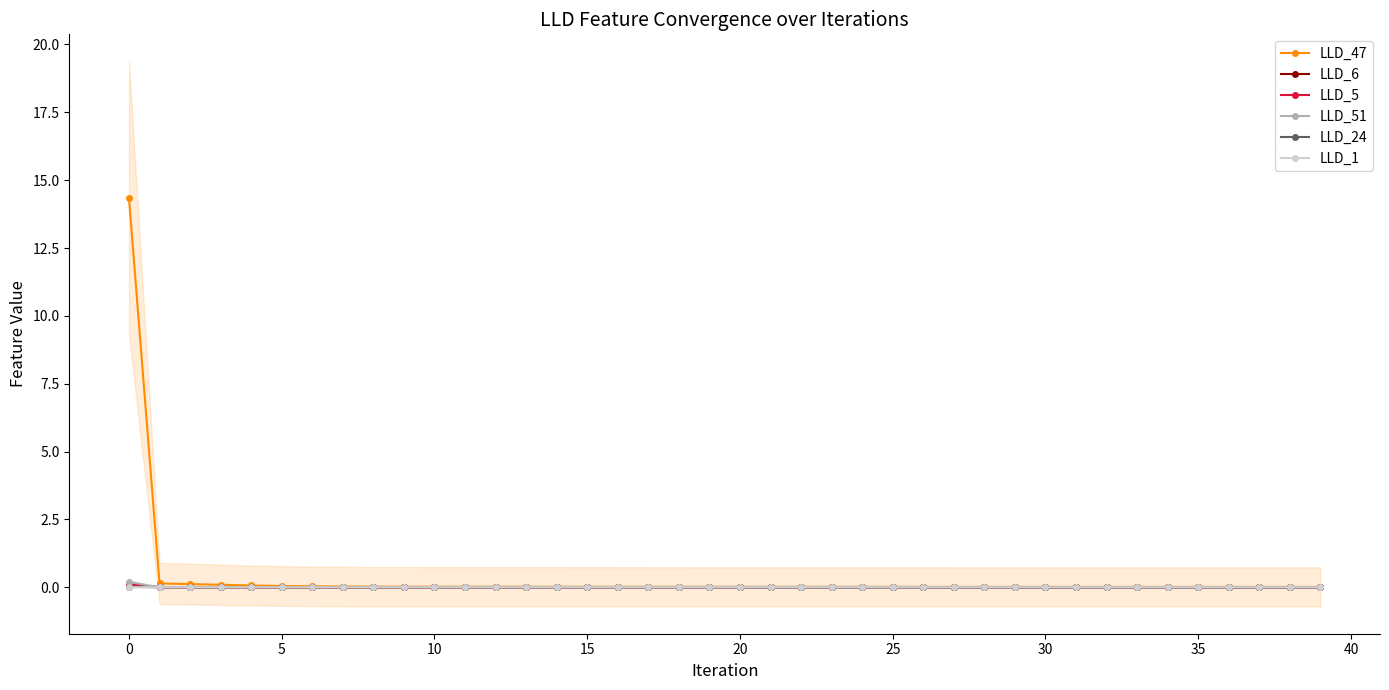

How many intersections are there between LLD_1 and LLD_51?

1